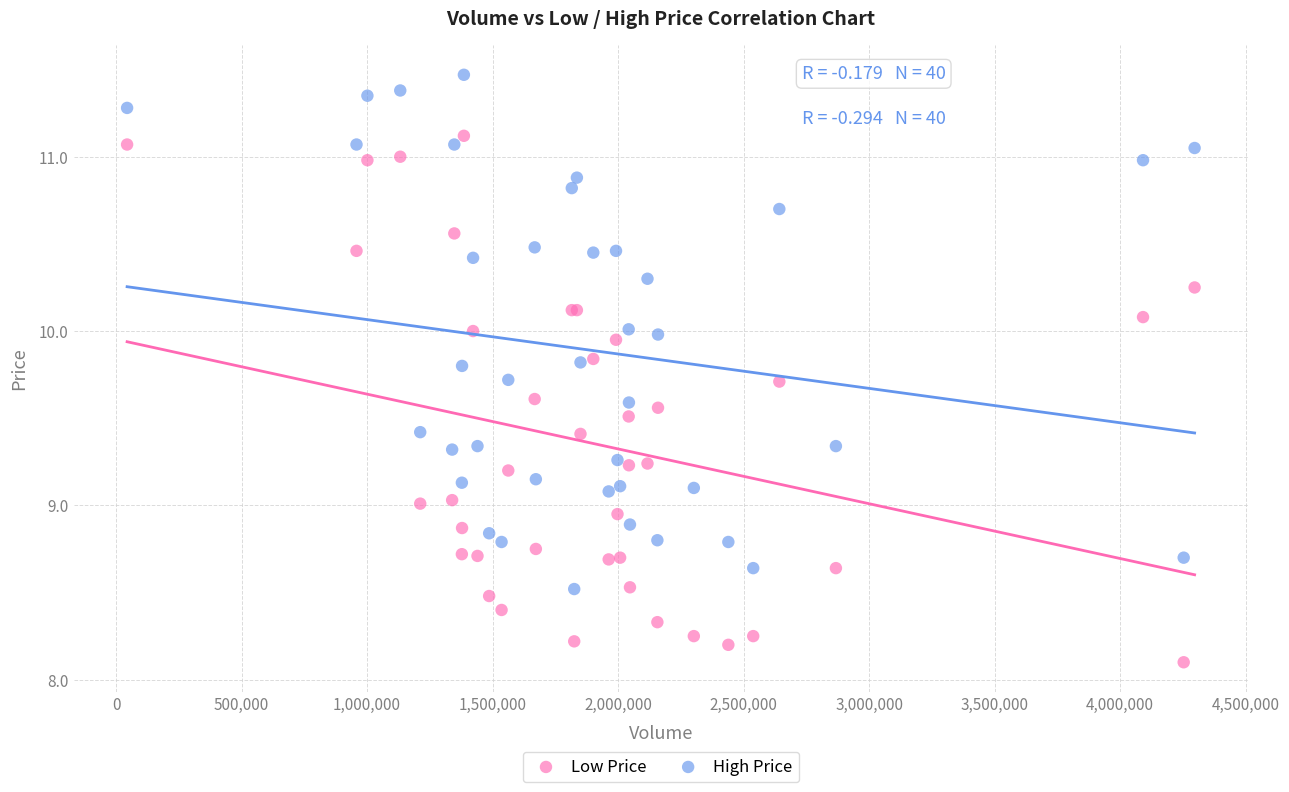

What is the X range (max minus min) for the scatter plot?

4252700.0